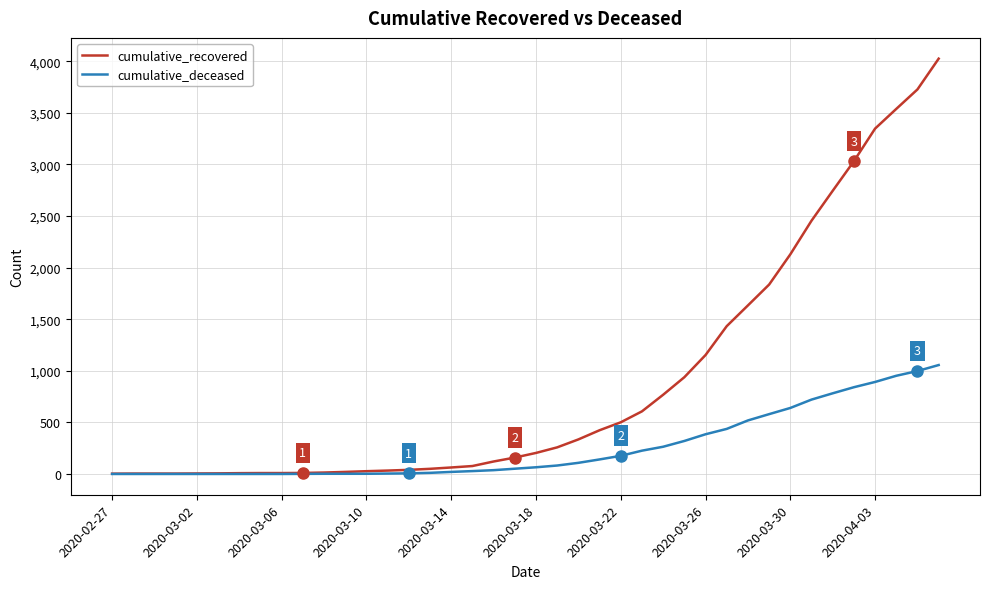

What is the difference between the second highest and minimum values in the cumulative_recovered series?

3725